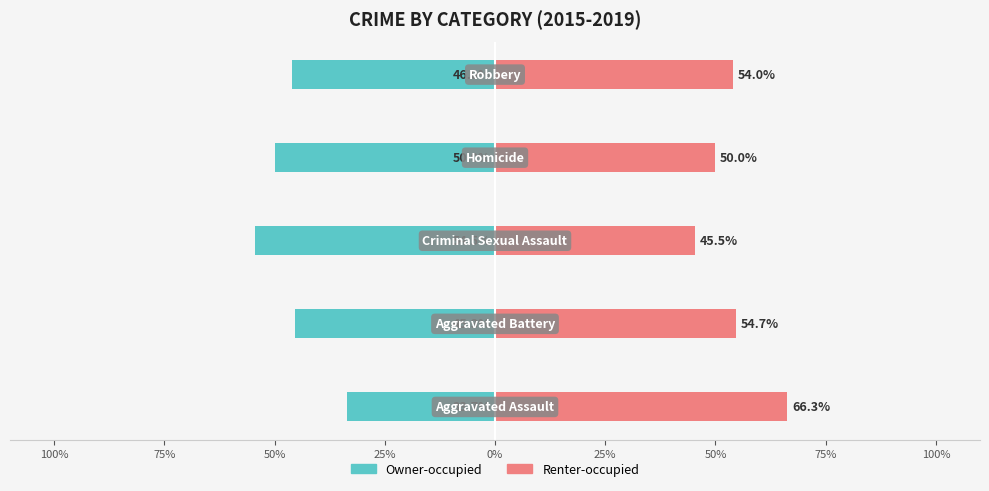

Read the Renter-occupied value at 75%.

54.7